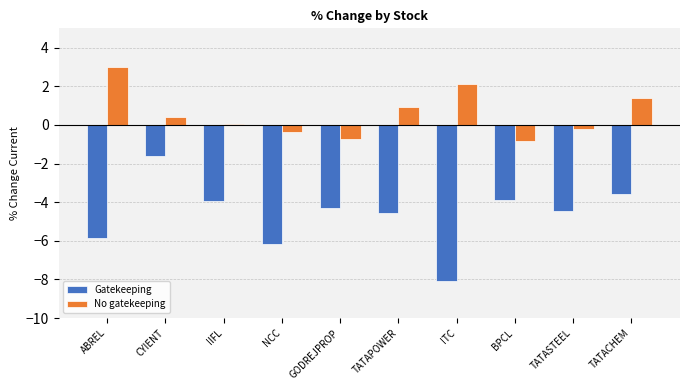

At which category is the sum across all series the highest?

CYIENT